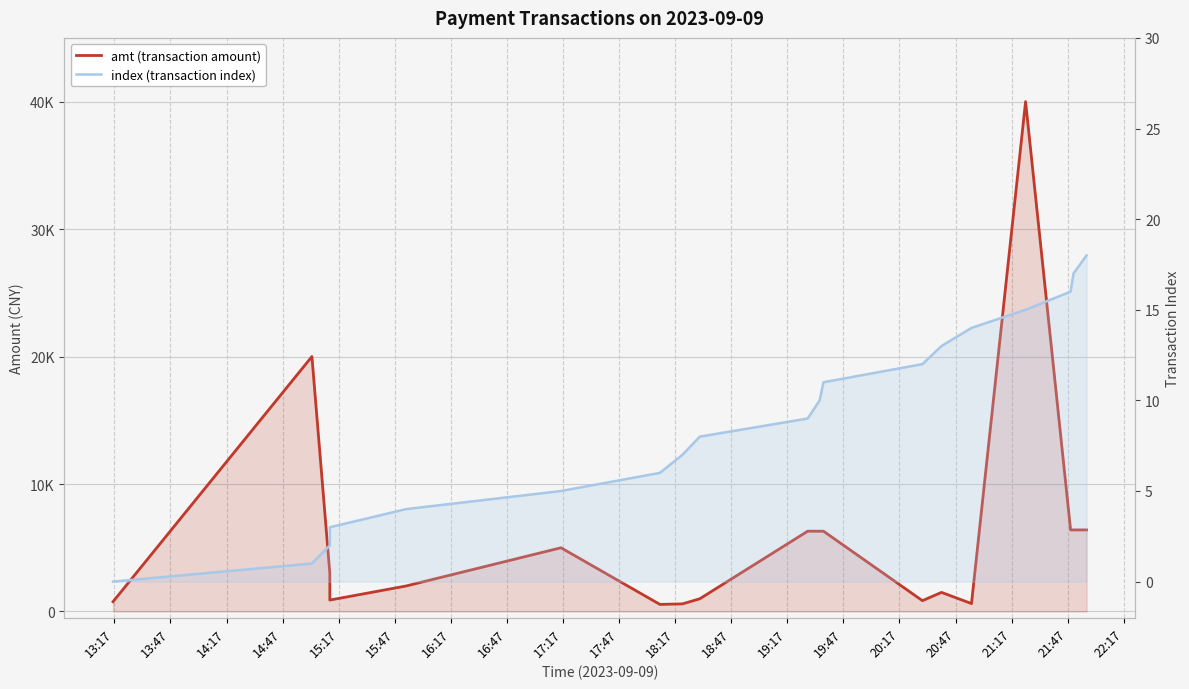

How many lines are shown in the chart?

2